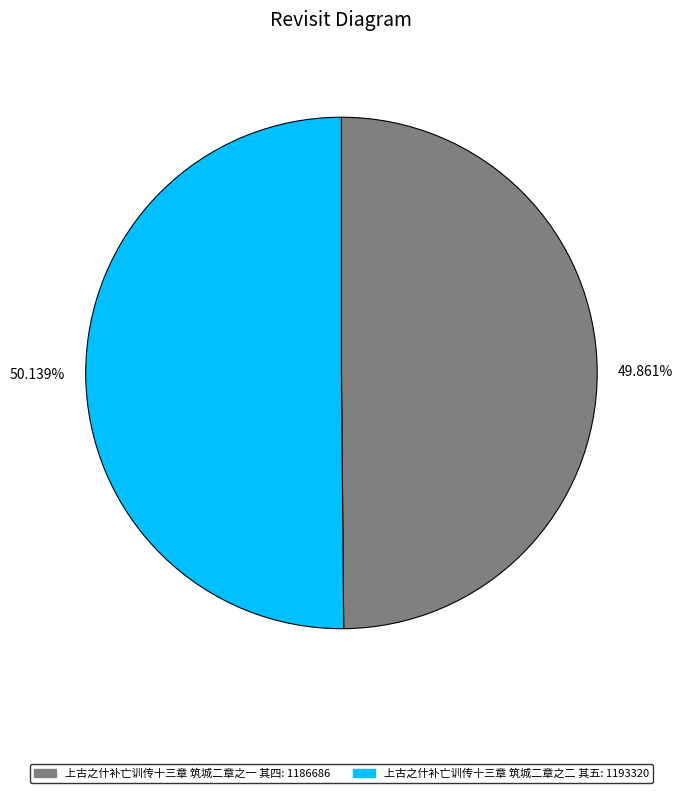

Is the sum of 50.139% and 49.861% greater than half?

Yes